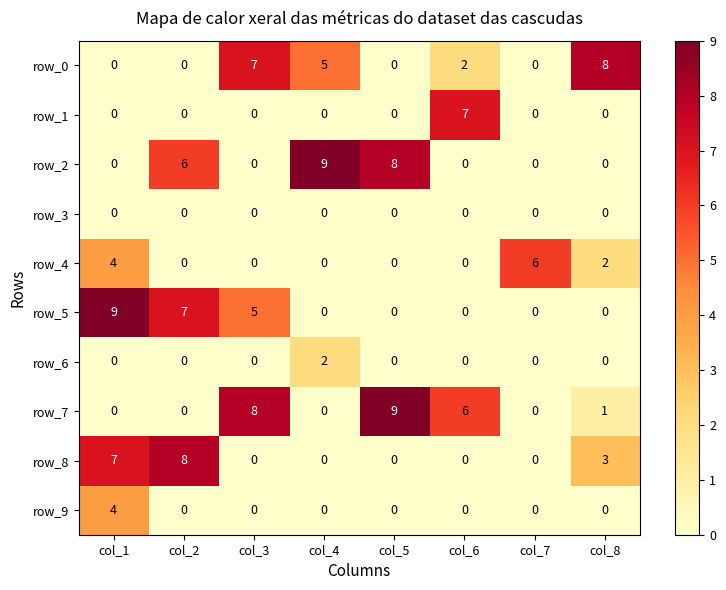

What is the difference between the highest and lowest values at col_8?

8